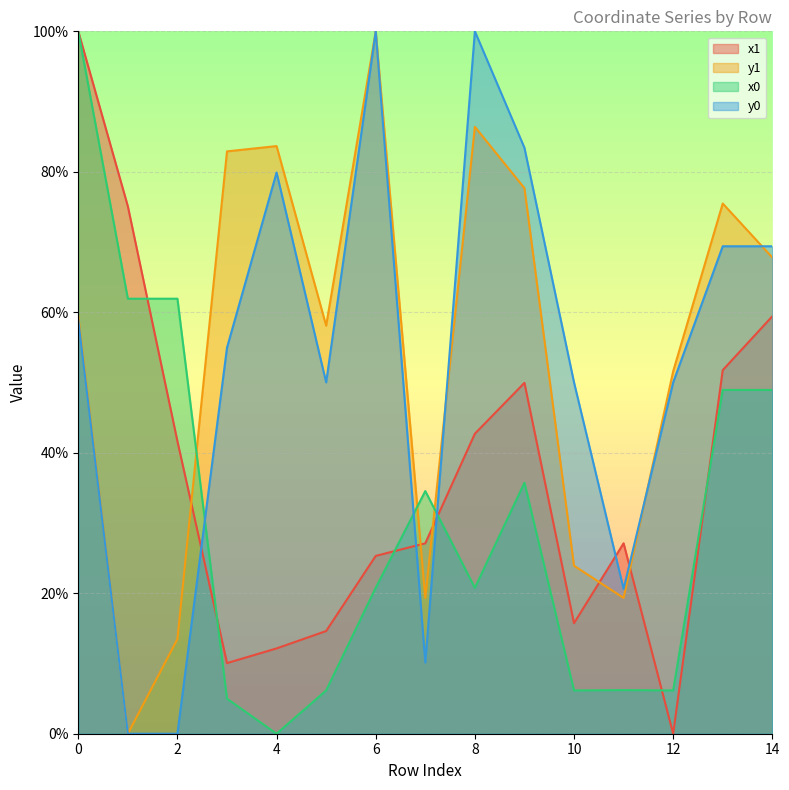

Rank the series at 6 from lowest to highest value.

x0, x1, y1, y0